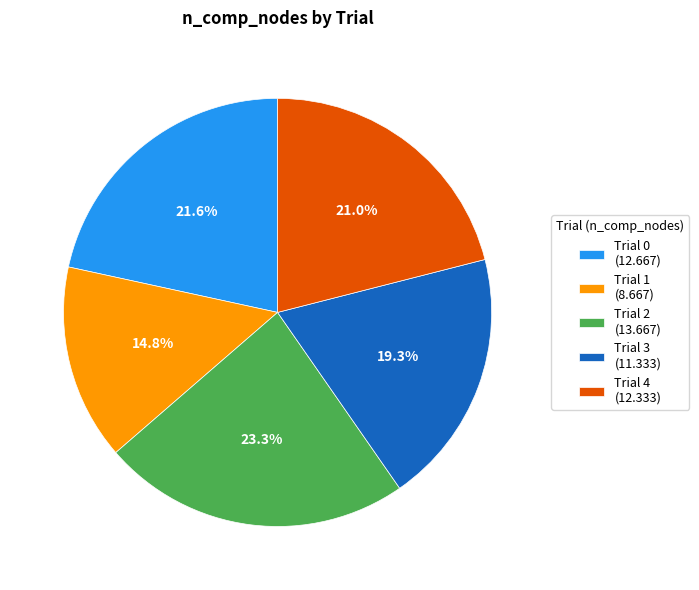

Rank the categories by value from lowest to highest.

Trial 1 (8.667), Trial 3 (11.333), Trial 4 (12.333), Trial 0 (12.667), Trial 2 (13.667)